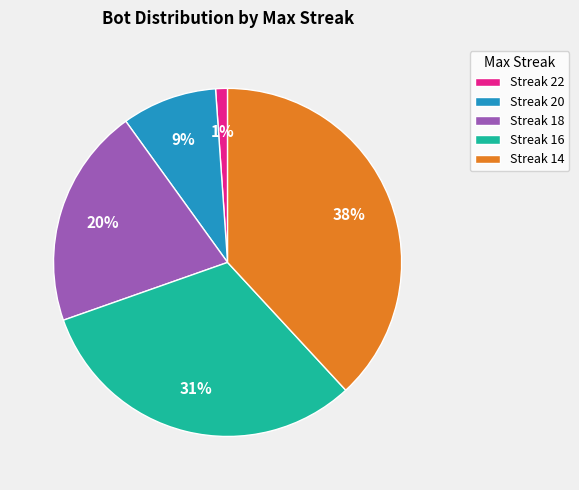

How many segments does this pie chart have?

5